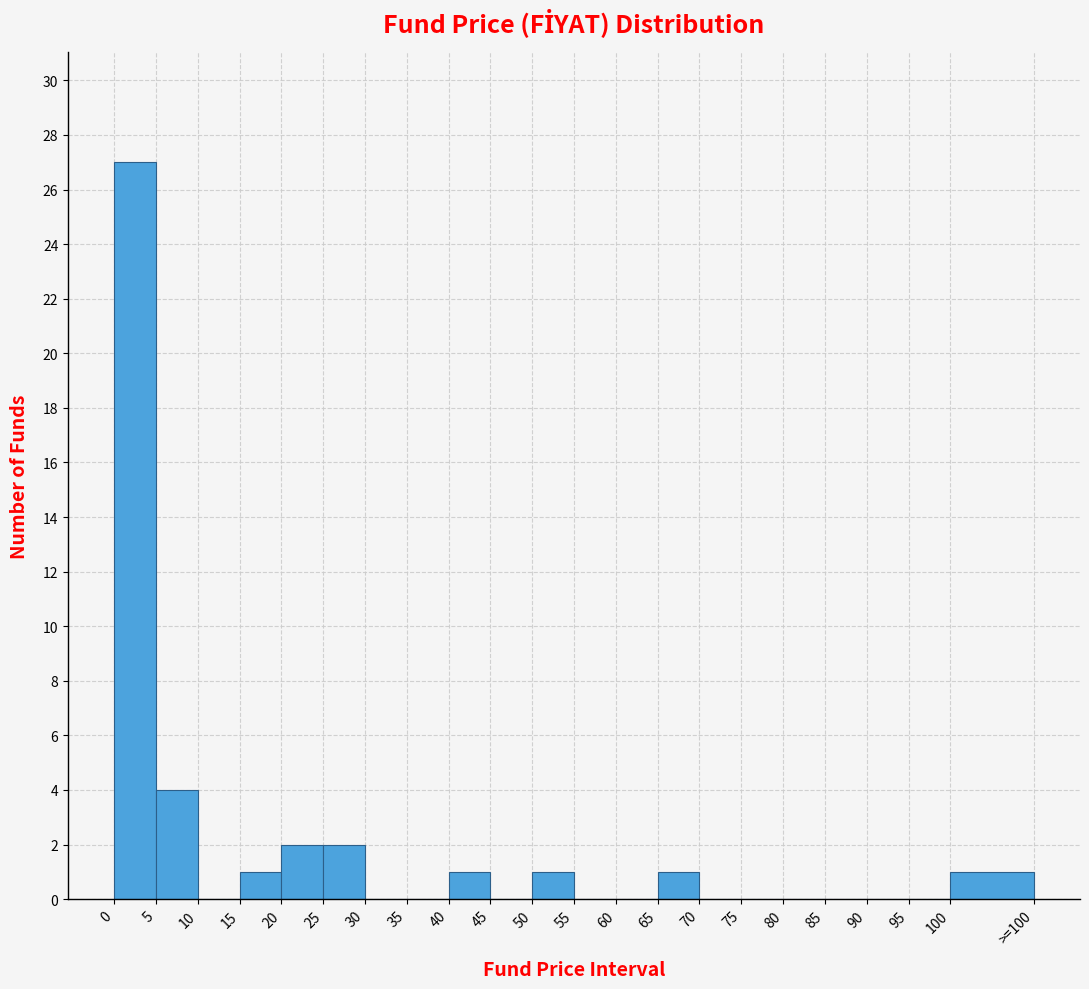

Reading left to right, extract all data points from this chart.

0=27	5=4	10=0	15=1	20=2	25=2	30=0	35=0	40=1	45=0	50=1	55=0	60=0	65=1	70=0	75=0	80=0	85=0	90=0	95=0	100=1